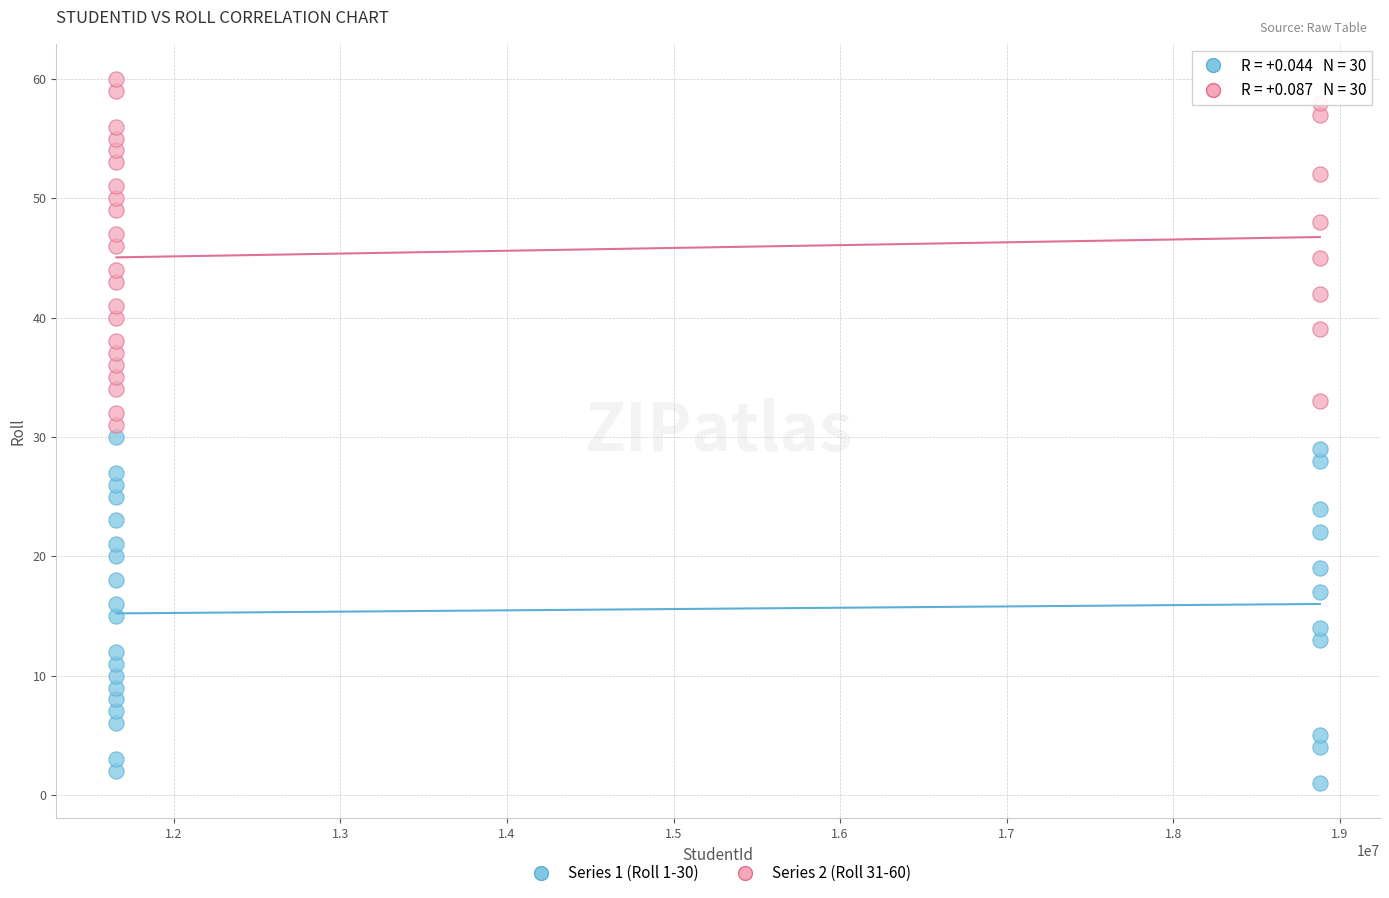

Which series reaches the minimum Y coordinate?

Series 1 (Roll 1-30)